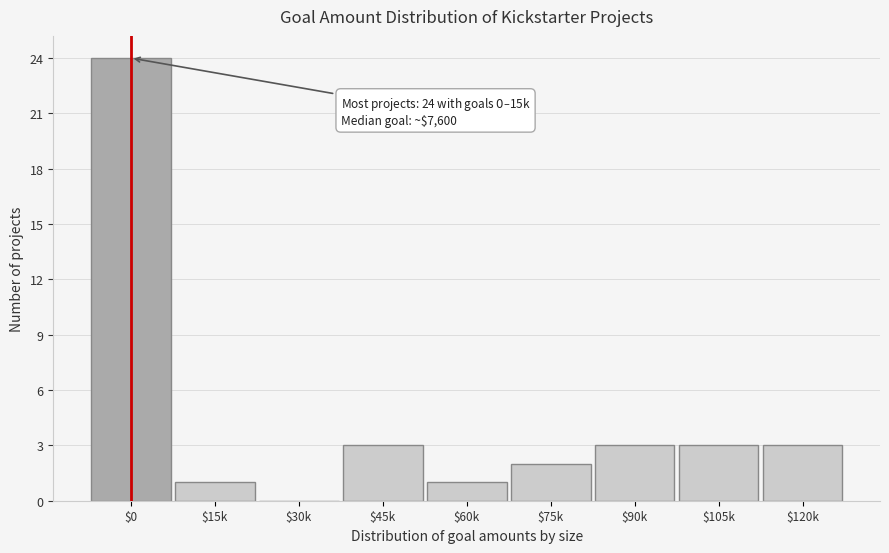

What is the maximum value shown in the chart?

24